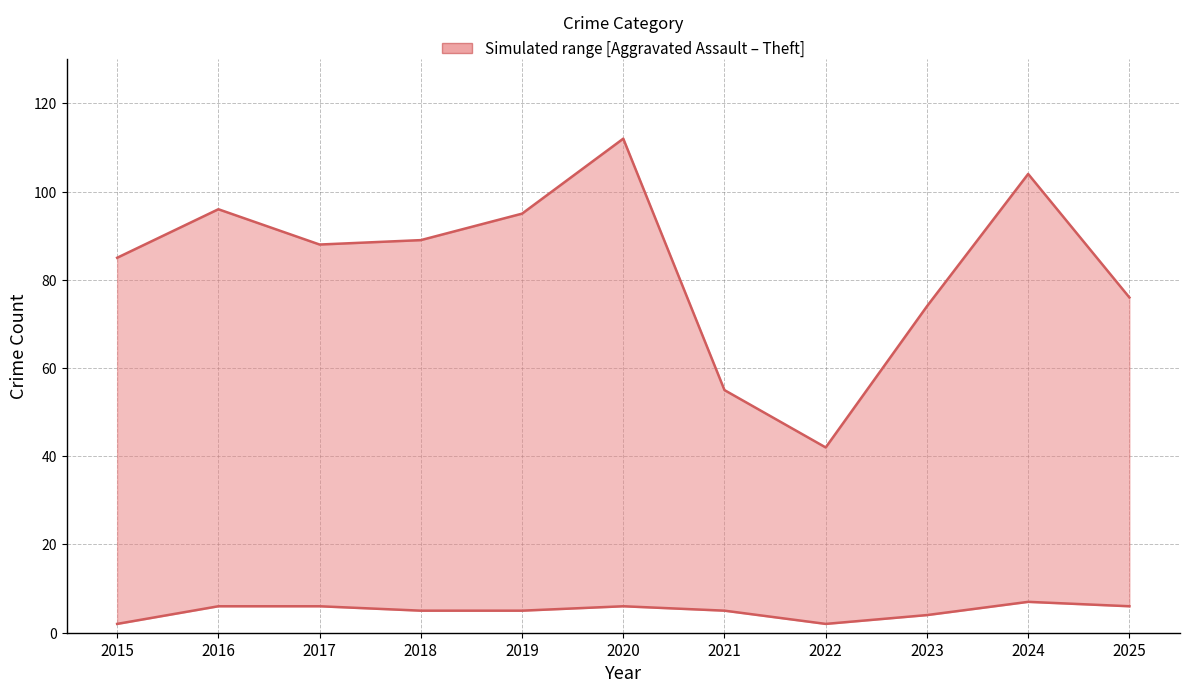

True or false: Aggravated Assault and Theft intersect in this chart.

False